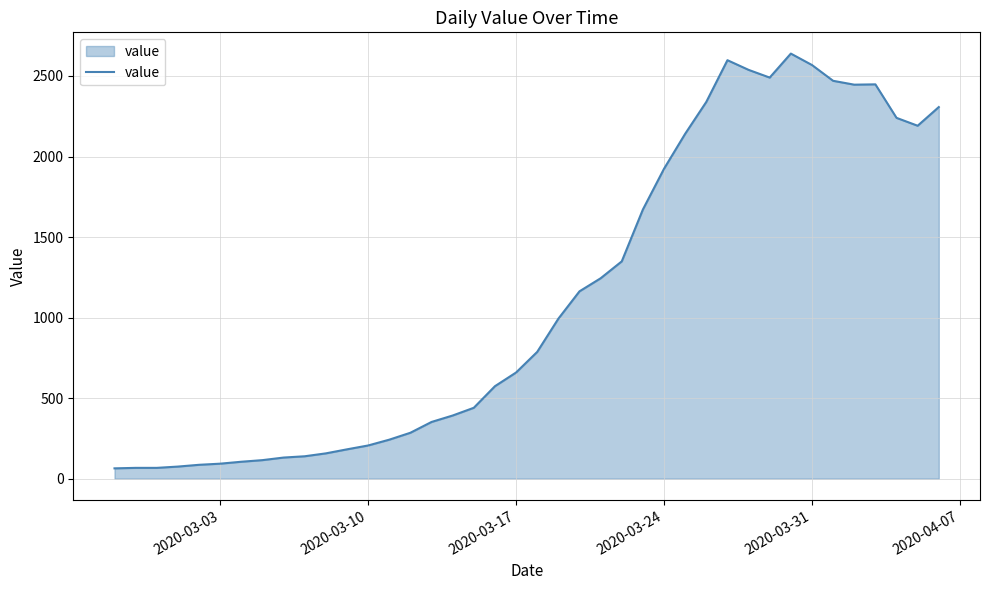

What is the sum of all values?

44977